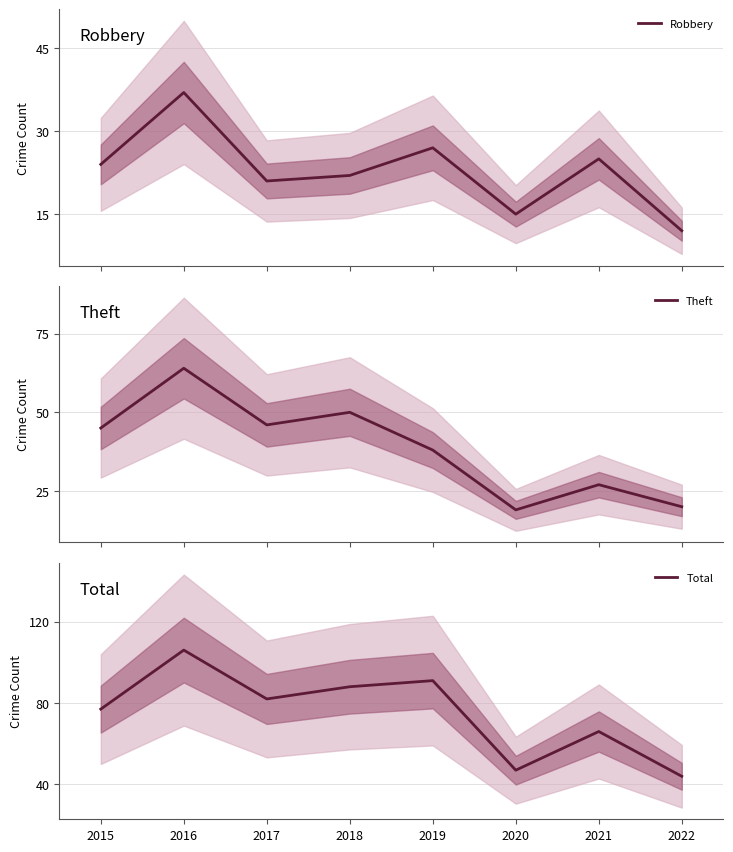

What is the highest value of the Total series?

106